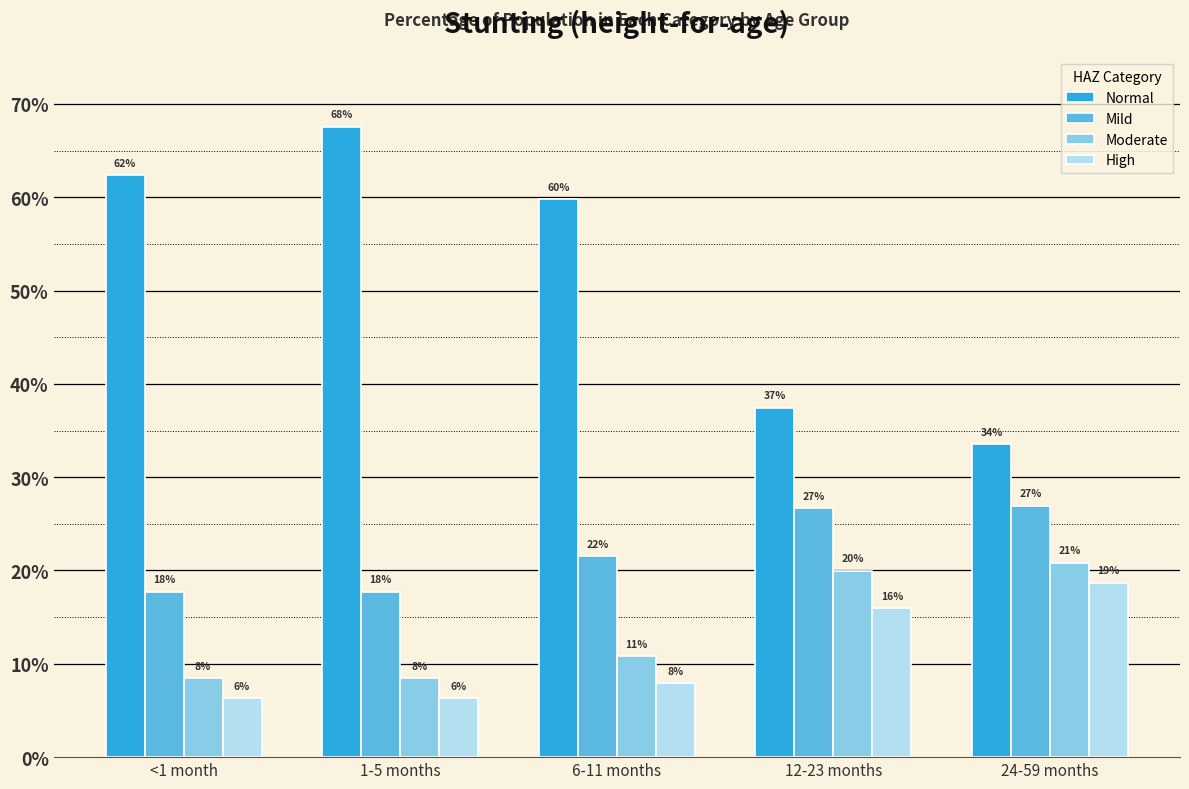

What is the approximate value of Mild at 1-5 months?

0.2